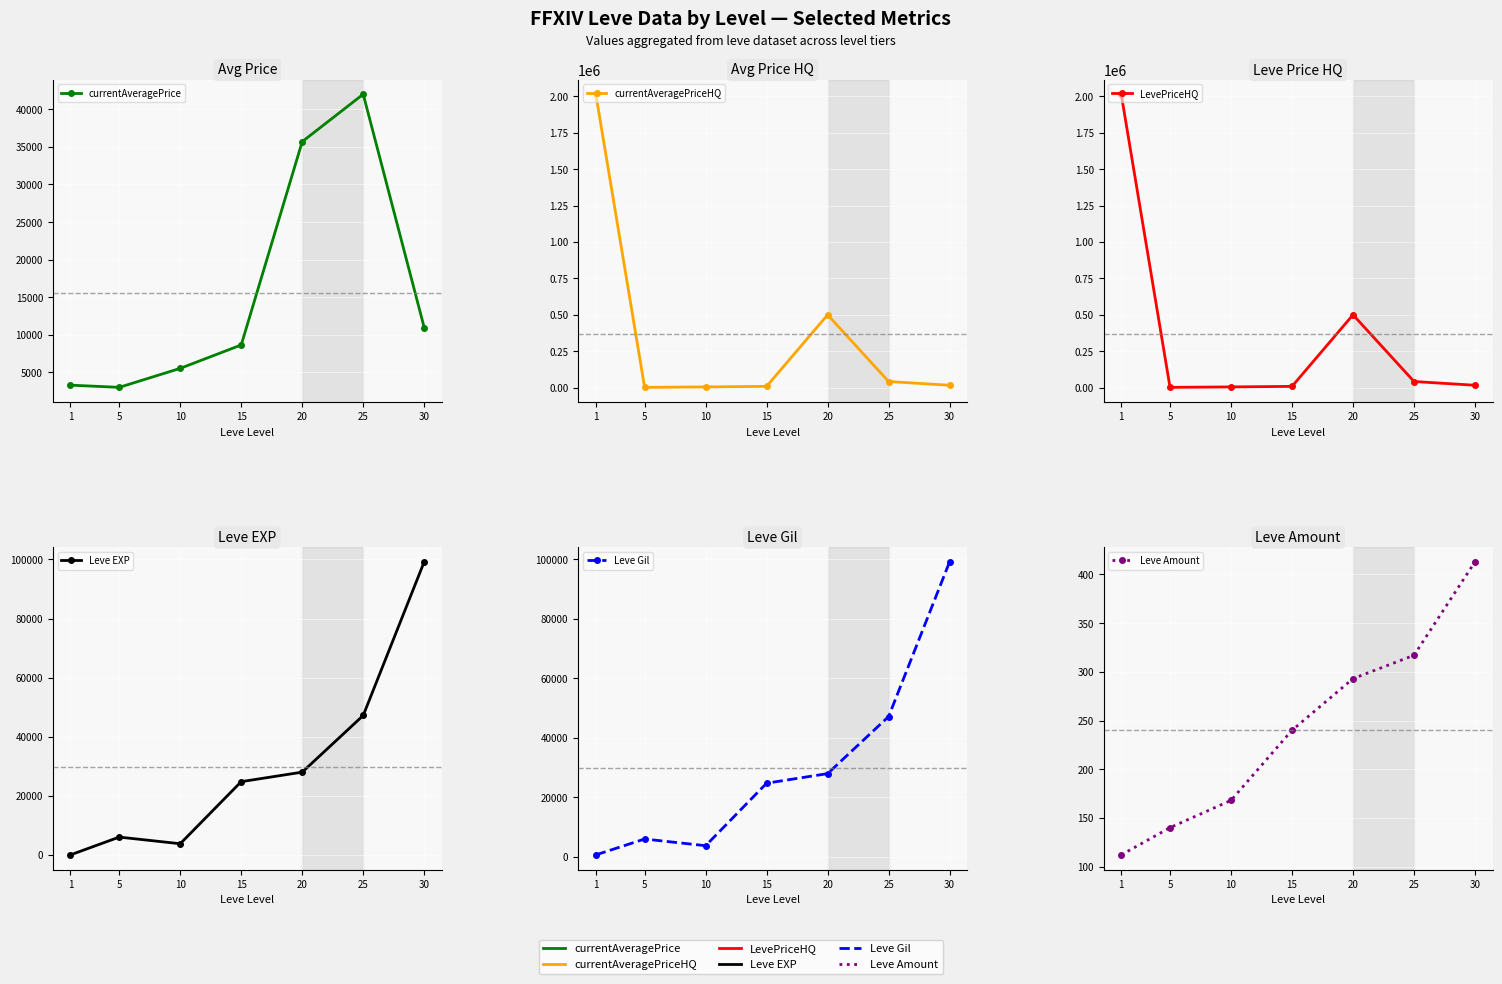

What is the average value of the LevePriceHQ series?

369695